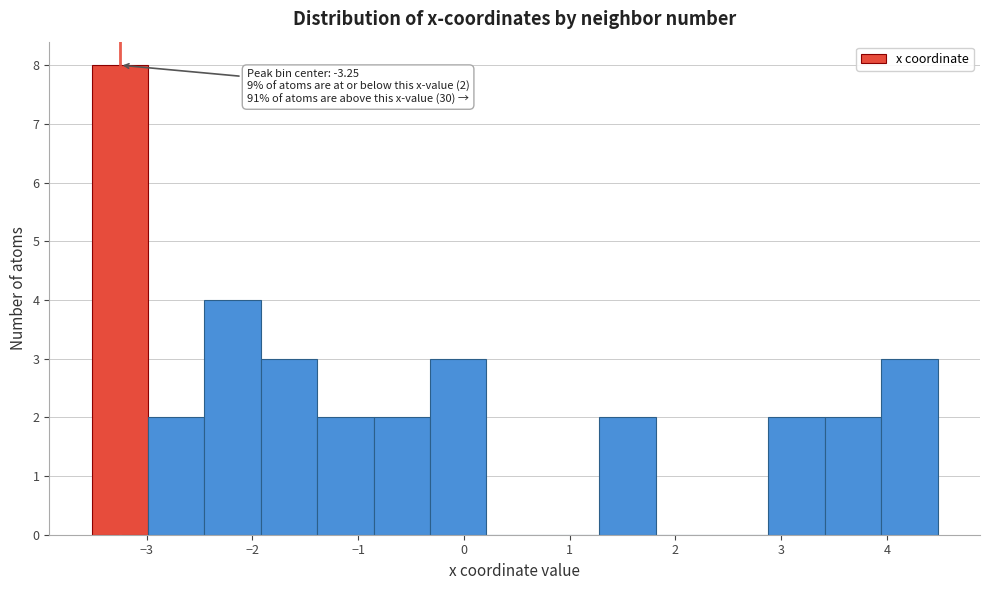

Which range on the x-axis has the tallest bar?

-3.5 to -3.0